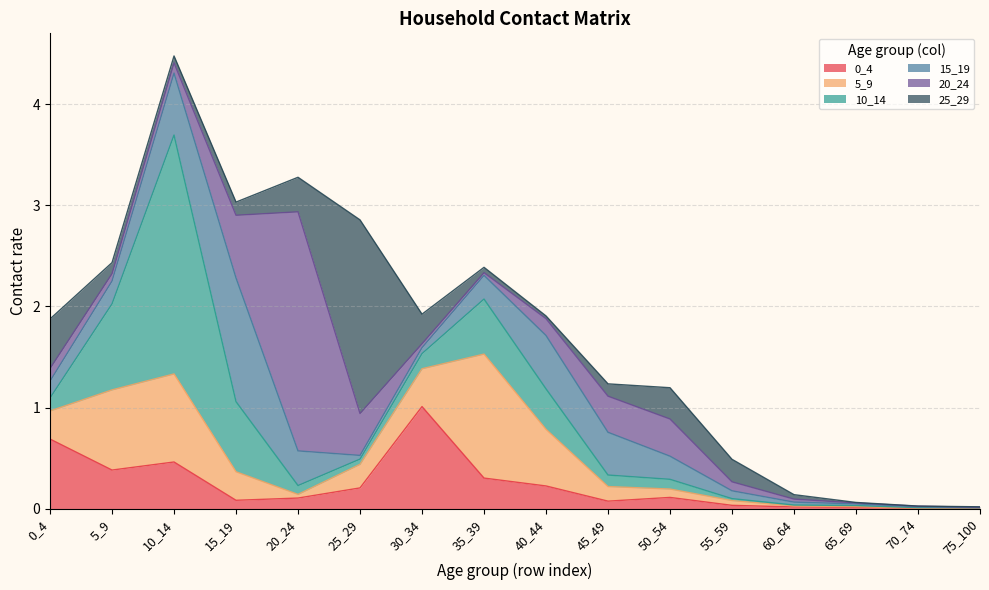

What is the total value across all series at 15_19?

3.0